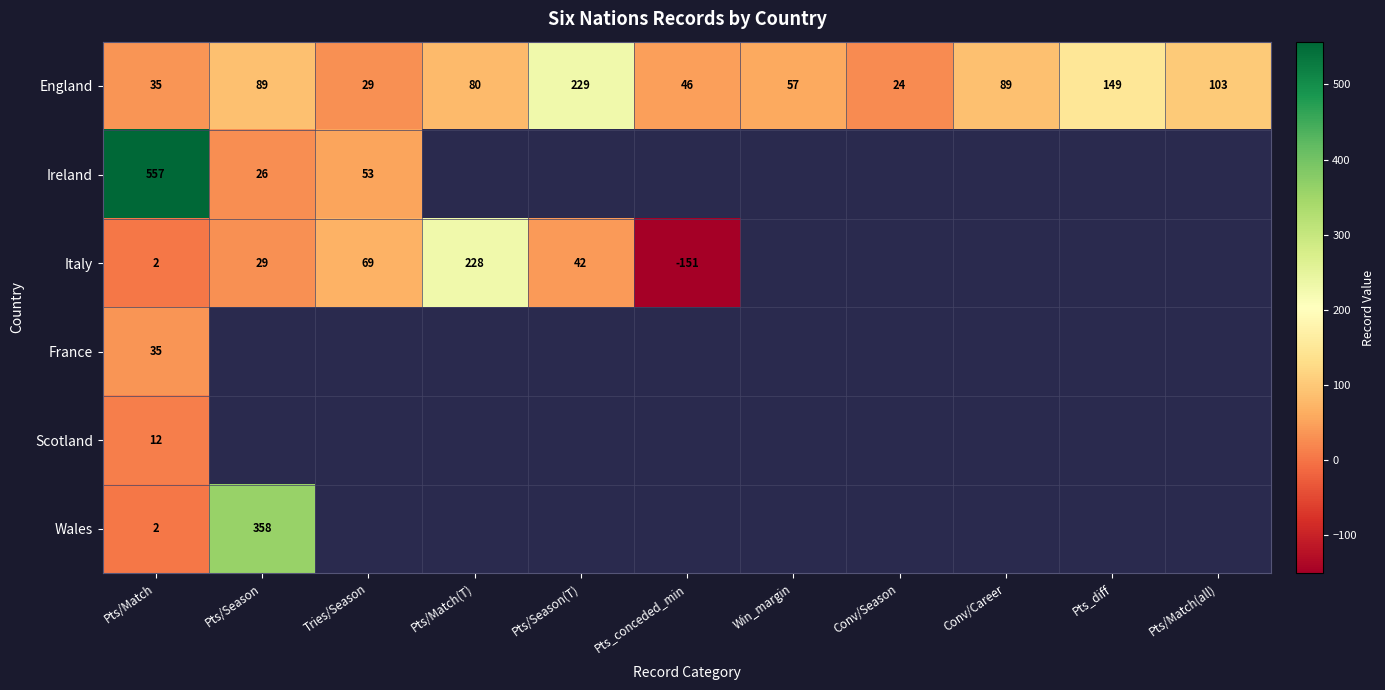

How many series are shown in this chart?

6